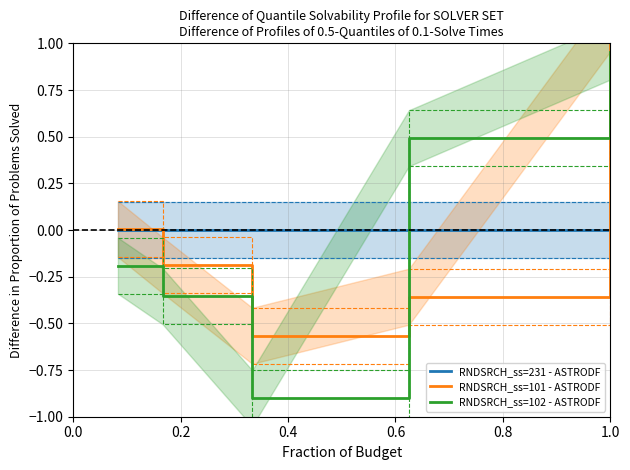

Is it true that RNDSRCH_ss=101 - ASTRODF equals 2.0 at 0.8?

False